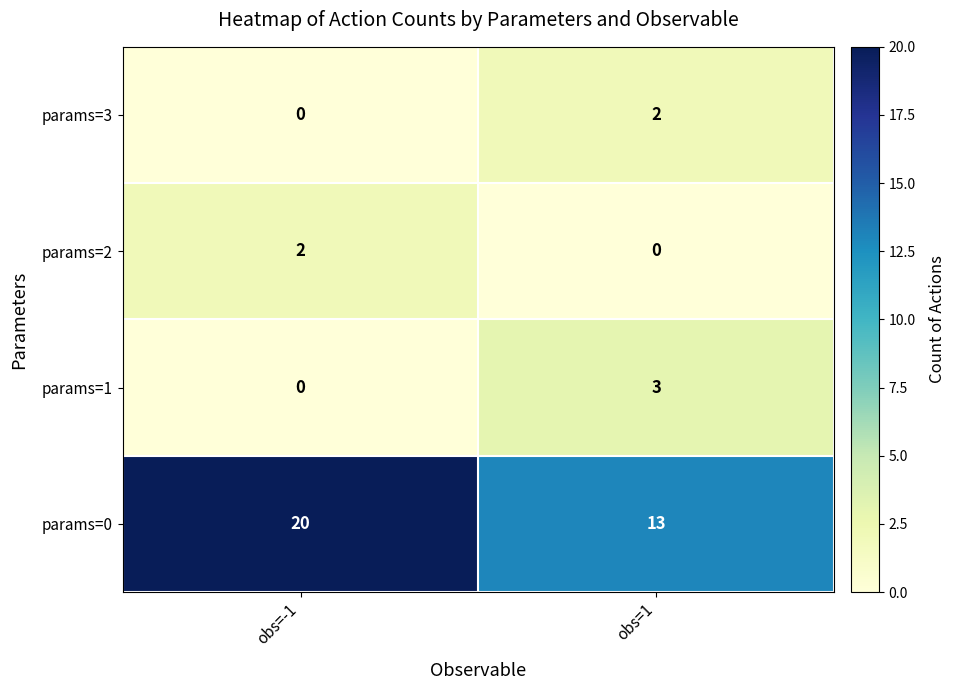

The params=3 series shows 3 at obs=1. True or false?

False